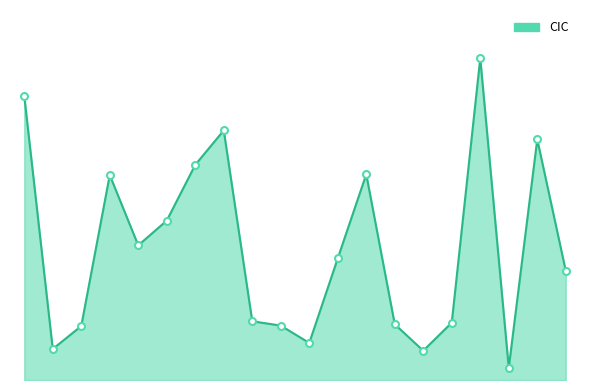

List the labels in order of value, smallest first.

CC_CP_PRD35V_18, CC_CP_PRD35V_15, CC_CP_PRD35V_2, CC_CP_PRD35V_11, CC_CP_PRD35V_3, CC_CP_PRD35V_10, CC_CP_PRD35V_14, CC_CP_PRD35V_16, CC_CP_PRD35V_9, CC_CP_PRD35V_20, CC_CP_PRD35V_12, CC_CP_PRD35V_5, CC_CP_PRD35V_6, CC_CP_PRD35V_4, CC_CP_PRD35V_13, CC_CP_PRD35V_7, CC_CP_PRD35V_19, CC_CP_PRD35V_8, CC_CP_PRD35V_1, CC_CP_PRD35V_17